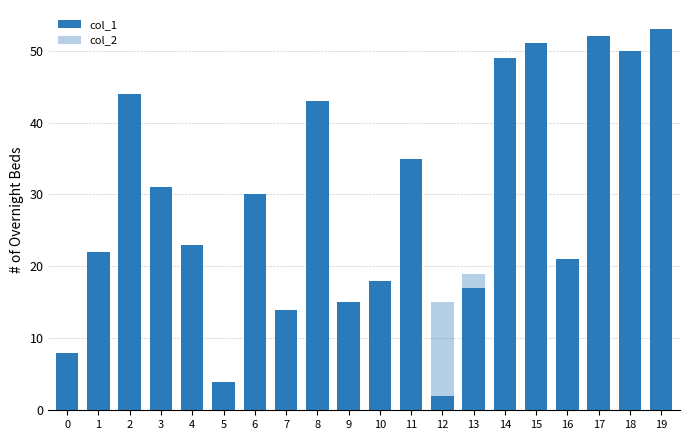

What is the average value of the col_1 series?

29